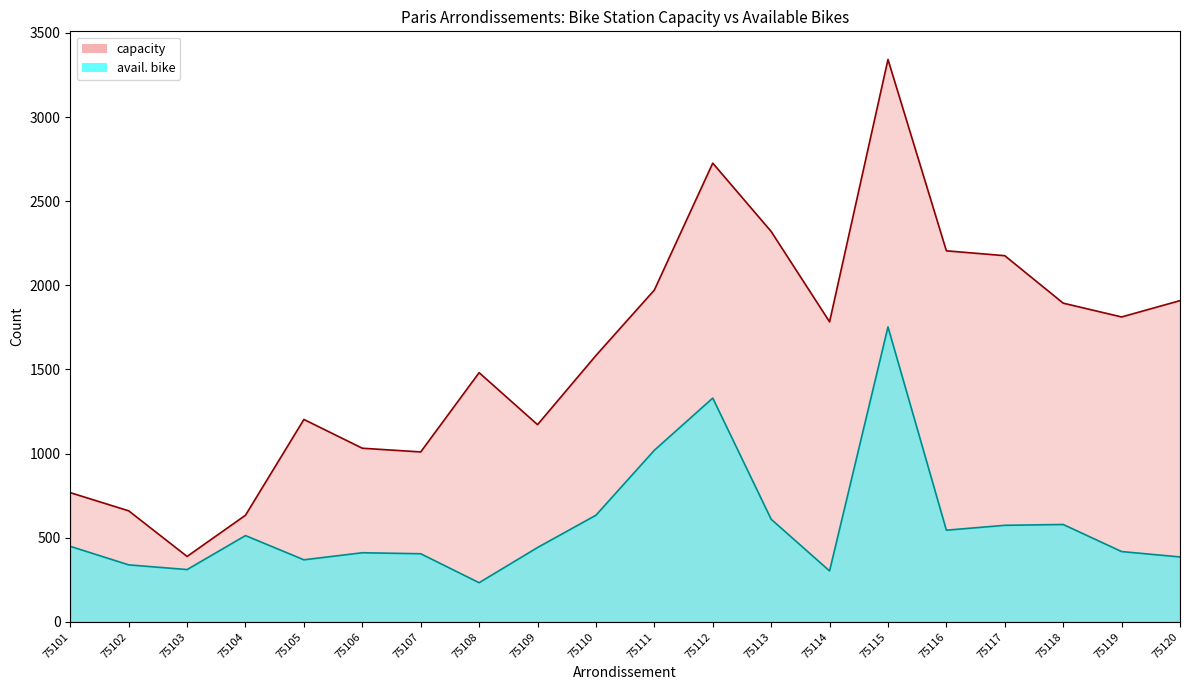

Reading left to right, extract all data points from this chart.

capacity: 768	660	389	634	1203	1032	1010	1481	1172	1583	1972	2726	2320	1783	3342	2205	2176	1894	1812	1909
avail. bike: 449	339	311	513	369	411	405	233	442	634	1020	1330	610	303	1753	545	574	579	418	386